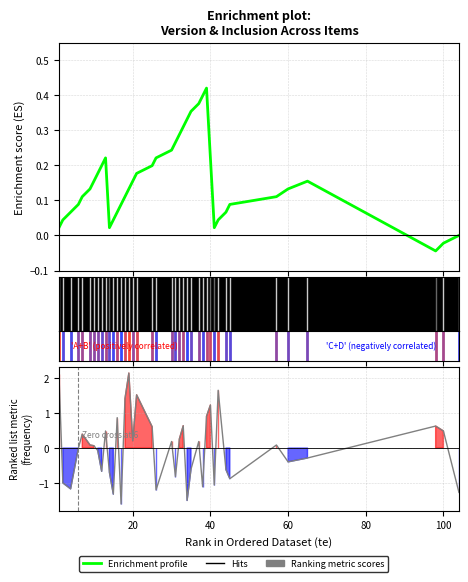

Reading left to right, what are all the values shown in this chart?

Enrichment profile: 0.0	0.0	0.1	0.1	0.1	0.1	0.2	0.2	0.2	0.2	0.0	0.0	0.1	0.1	0.1	0.1	0.2	0.2	0.2	0.2	0.2	0.3	0.3	0.3	0.3	0.4	0.4	0.4	0.4	0.2	0.0	0.0	0.1	0.1	0.1	0.1	0.2	-0.0	-0.0	0.0
Ranking metric scores: 2.1	-1.0	-1.2	-0.0	0.4	0.1	0.1	-0.1	-0.7	0.5	-0.7	-1.3	0.9	-1.6	1.4	2.1	0.2	1.5	0.6	-1.2	0.2	-0.8	0.3	0.6	-1.5	-0.6	0.2	-1.1	0.9	1.2	-1.1	1.6	-0.6	-0.9	0.1	-0.4	-0.3	0.6	0.5	-1.3